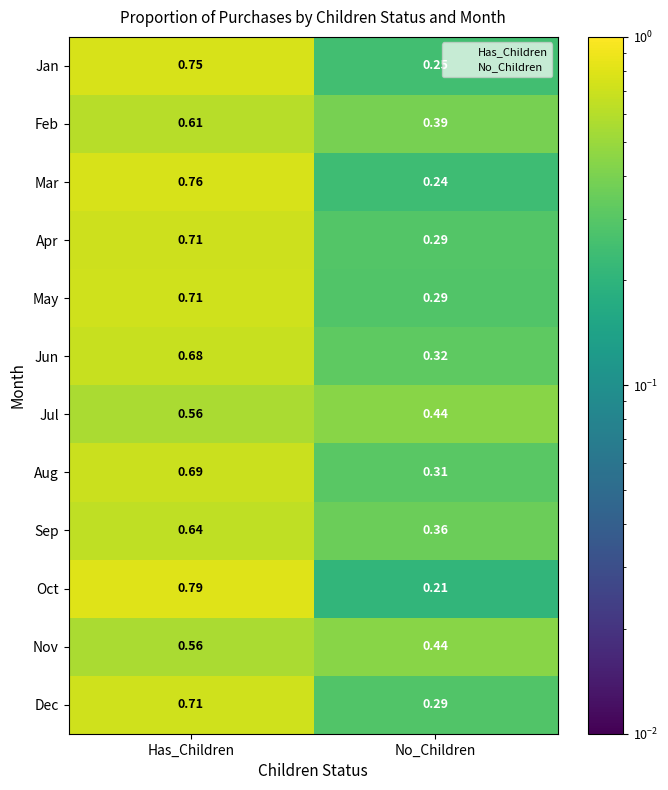

What is the total value across all series at No_Children?

3.8